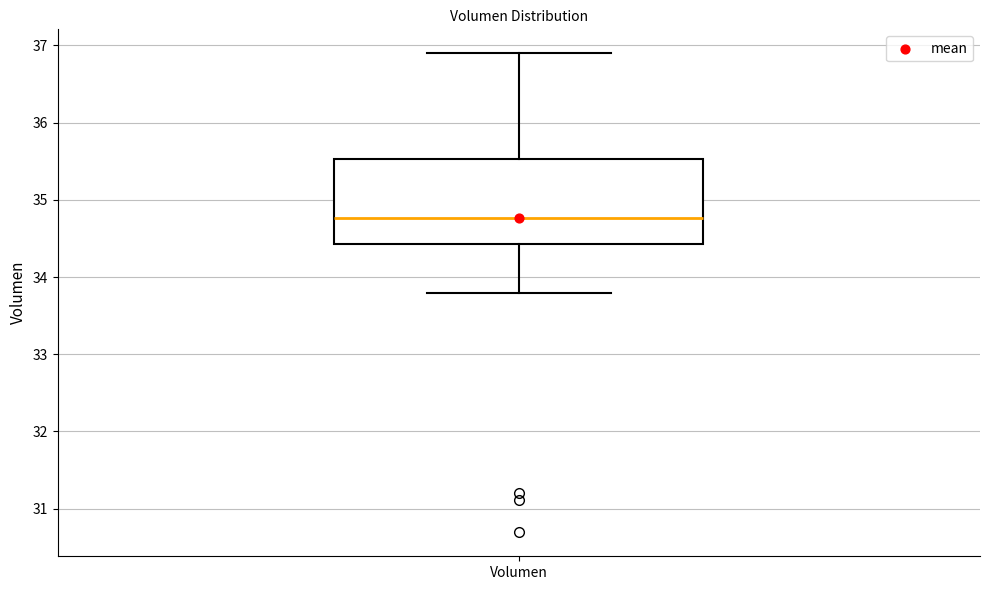

Where is the lower edge of the box for Volumen on the y-axis? The values are not printed on the chart, so give them approximately, as read against the axis.

34.4